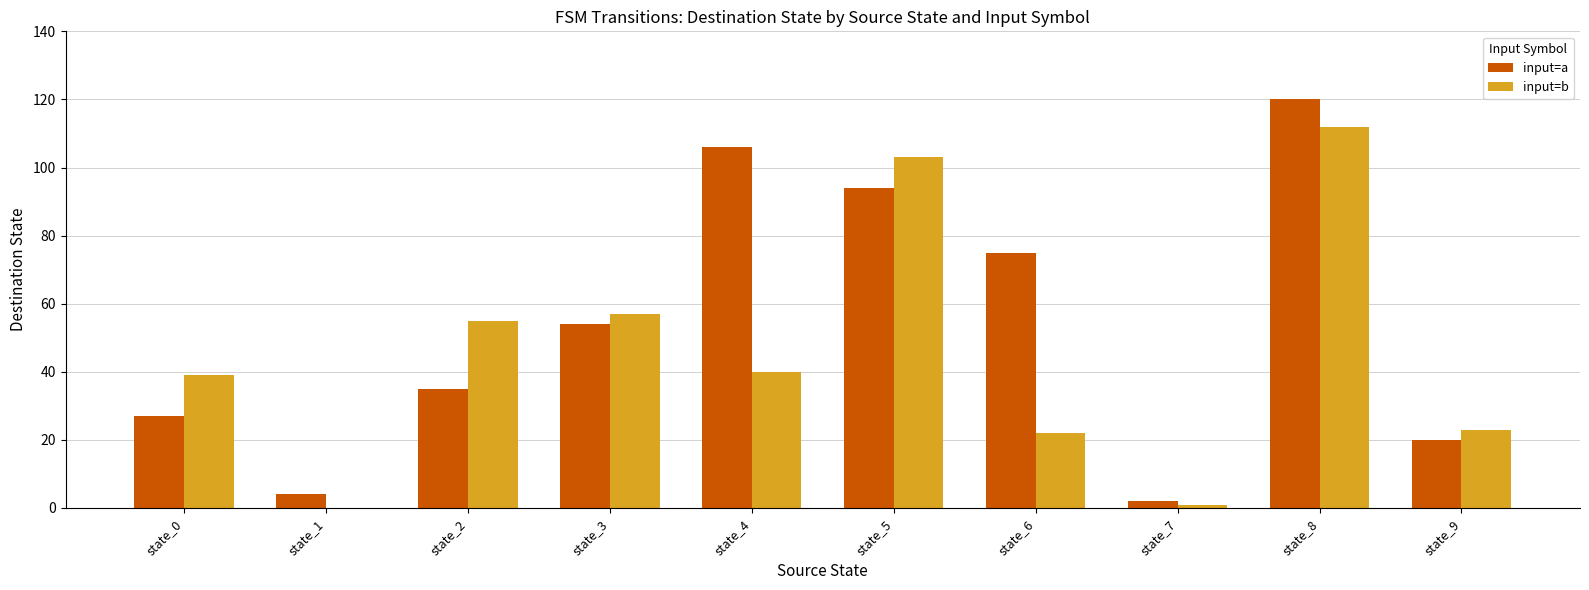

True or false: input=a has a value of 124 at state_6.

False